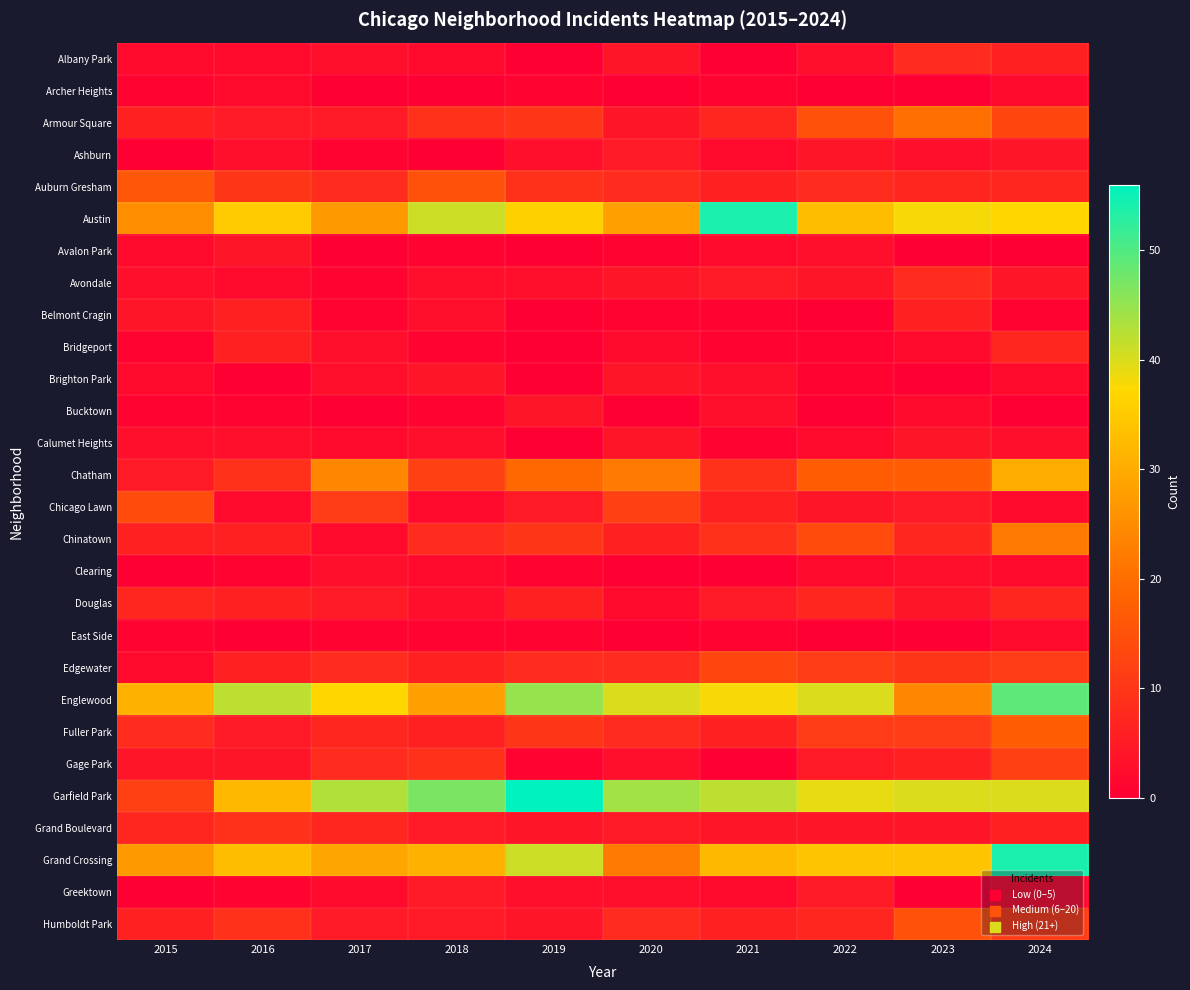

Reading left to right, what are all the values shown in this chart?

Albany Park: 2015=2	2016=2	2017=3	2018=2	2019=0	2020=4	2021=0	2022=3	2023=8	2024=6
Archer Heights: 2015=1	2016=2	2017=0	2018=0	2019=1	2020=0	2021=1	2022=0	2023=0	2024=2
Armour Square: 2015=6	2016=5	2017=5	2018=9	2019=10	2020=4	2021=7	2022=15	2023=20	2024=13
Ashburn: 2015=0	2016=3	2017=1	2018=0	2019=3	2020=5	2021=2	2022=4	2023=3	2024=4
Auburn Gresham: 2015=16	2016=10	2017=8	2018=15	2019=9	2020=8	2021=6	2022=8	2023=7	2024=7
Austin: 2015=25	2016=35	2017=27	2018=41	2019=36	2020=28	2021=54	2022=33	2023=38	2024=37
Avalon Park: 2015=2	2016=4	2017=0	2018=1	2019=0	2020=1	2021=2	2022=3	2023=0	2024=0
Avondale: 2015=3	2016=2	2017=1	2018=3	2019=3	2020=4	2021=5	2022=4	2023=8	2024=4
Belmont Cragin: 2015=4	2016=6	2017=1	2018=3	2019=0	2020=1	2021=1	2022=0	2023=6	2024=1
Bridgeport: 2015=1	2016=6	2017=3	2018=1	2019=0	2020=2	2021=1	2022=1	2023=2	2024=7
Brighton Park: 2015=2	2016=0	2017=3	2018=4	2019=0	2020=4	2021=3	2022=1	2023=0	2024=2
Bucktown: 2015=1	2016=1	2017=0	2018=1	2019=4	2020=0	2021=3	2022=0	2023=2	2024=0
Calumet Heights: 2015=3	2016=3	2017=2	2018=3	2019=0	2020=4	2021=1	2022=2	2023=4	2024=3
Chatham: 2015=5	2016=9	2017=24	2018=12	2019=19	2020=22	2021=9	2022=17	2023=17	2024=30
Chicago Lawn: 2015=14	2016=2	2017=11	2018=2	2019=5	2020=12	2021=6	2022=4	2023=5	2024=2
Chinatown: 2015=6	2016=6	2017=2	2018=8	2019=10	2020=6	2021=9	2022=14	2023=7	2024=22
Clearing: 2015=0	2016=1	2017=3	2018=2	2019=1	2020=0	2021=0	2022=2	2023=3	2024=2
Douglas: 2015=7	2016=6	2017=5	2018=3	2019=6	2020=2	2021=5	2022=7	2023=4	2024=7
East Side: 2015=1	2016=0	2017=1	2018=1	2019=1	2020=0	2021=1	2022=0	2023=0	2024=2
Edgewater: 2015=2	2016=6	2017=8	2018=6	2019=8	2020=8	2021=13	2022=11	2023=10	2024=11
Englewood: 2015=31	2016=42	2017=37	2018=28	2019=45	2020=40	2021=38	2022=40	2023=24	2024=49
Fuller Park: 2015=8	2016=5	2017=7	2018=6	2019=10	2020=8	2021=6	2022=11	2023=11	2024=17
Gage Park: 2015=4	2016=4	2017=8	2018=9	2019=1	2020=3	2021=0	2022=5	2023=6	2024=12
Garfield Park: 2015=12	2016=32	2017=43	2018=47	2019=56	2020=44	2021=42	2022=39	2023=40	2024=40
Grand Boulevard: 2015=7	2016=9	2017=7	2018=5	2019=4	2020=5	2021=4	2022=4	2023=4	2024=6
Grand Crossing: 2015=27	2016=33	2017=29	2018=31	2019=41	2020=22	2021=32	2022=34	2023=34	2024=54
Greektown: 2015=0	2016=1	2017=2	2018=5	2019=3	2020=3	2021=2	2022=5	2023=0	2024=2
Humboldt Park: 2015=6	2016=9	2017=5	2018=5	2019=4	2020=8	2021=6	2022=7	2023=15	2024=11